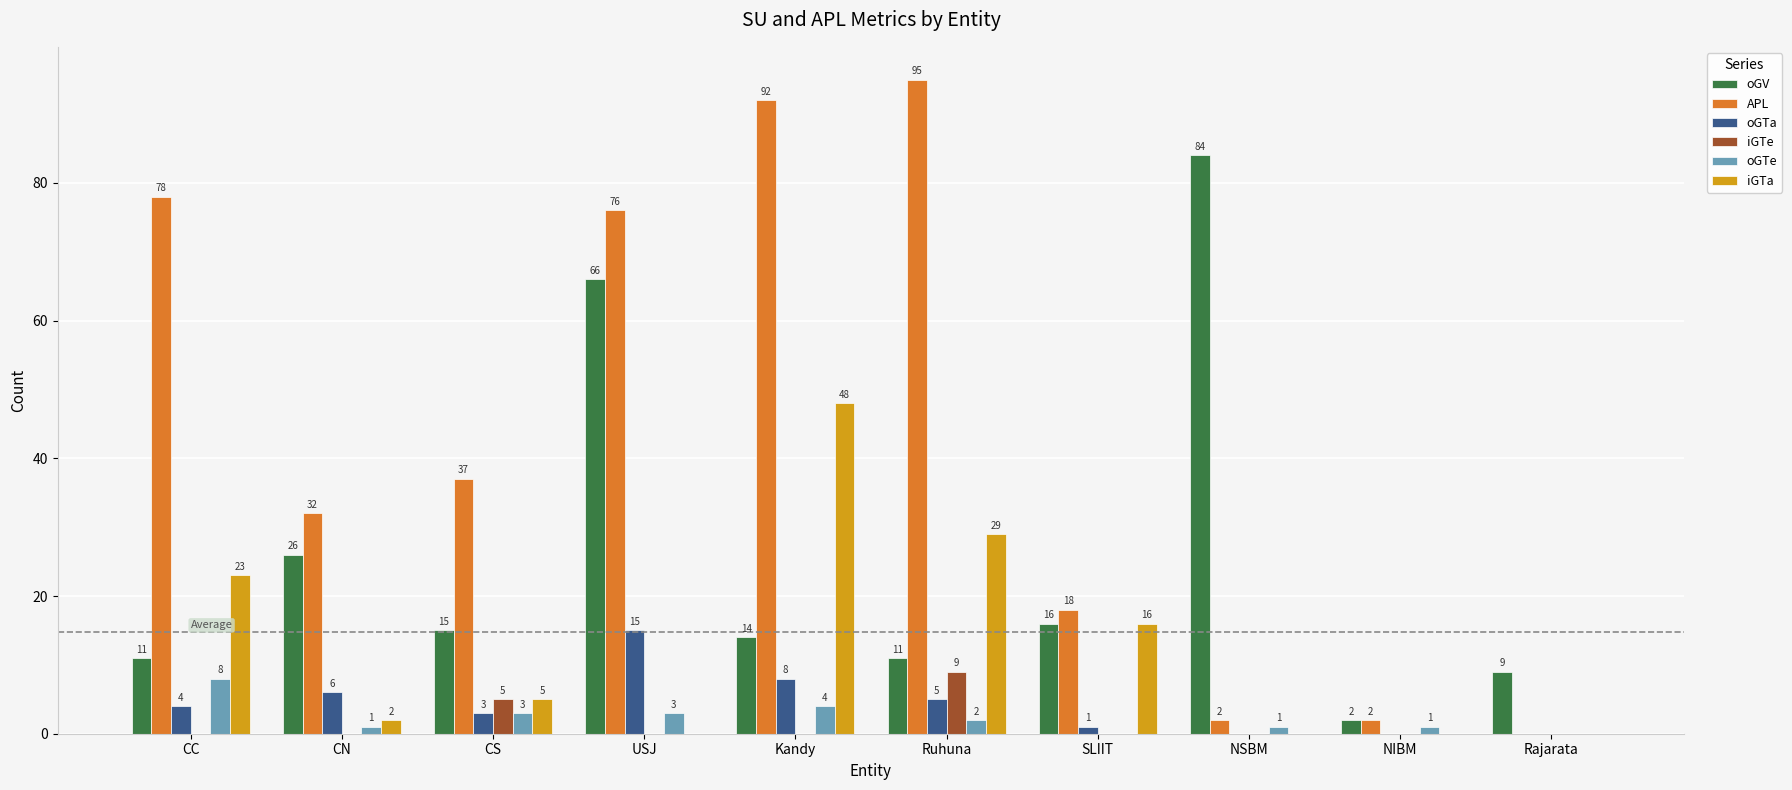

Is the value of oGV at SLIIT greater than the value of iGTe at NIBM?

Yes